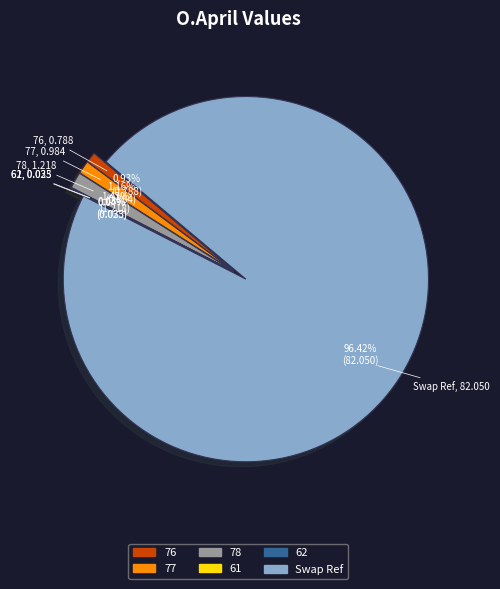

To the nearest percent, what portion does 77 represent?

1%